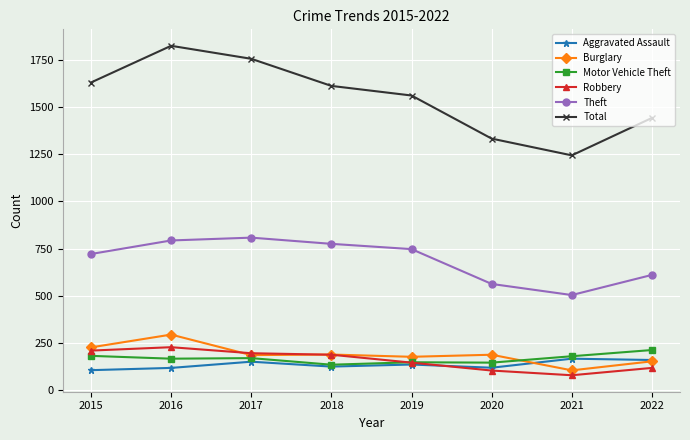

True or false: Burglary and Motor Vehicle Theft cross at least once.

True